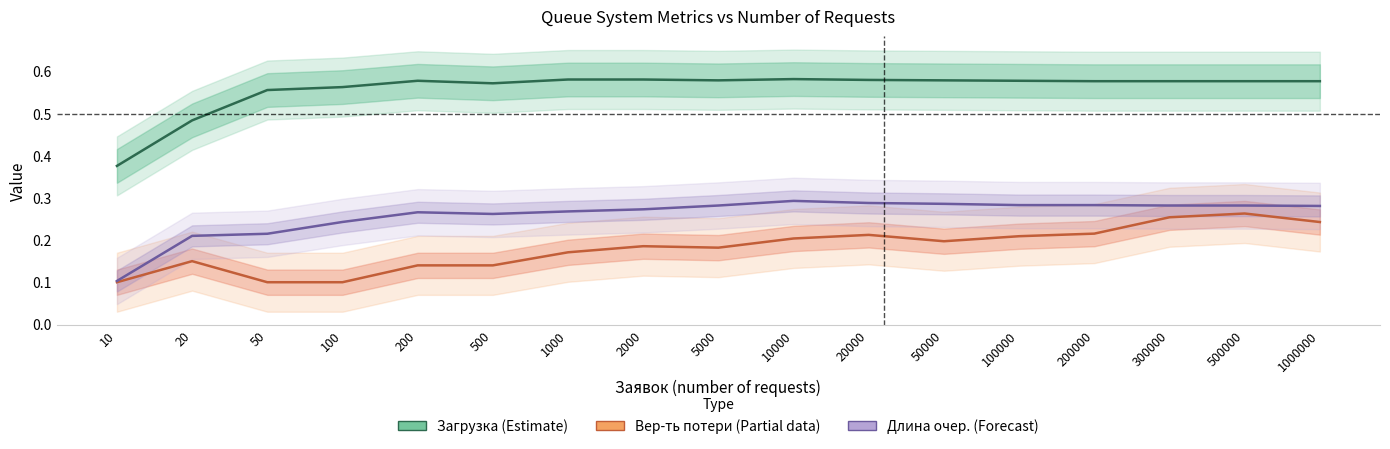

Does the chart have visible grid lines?

No